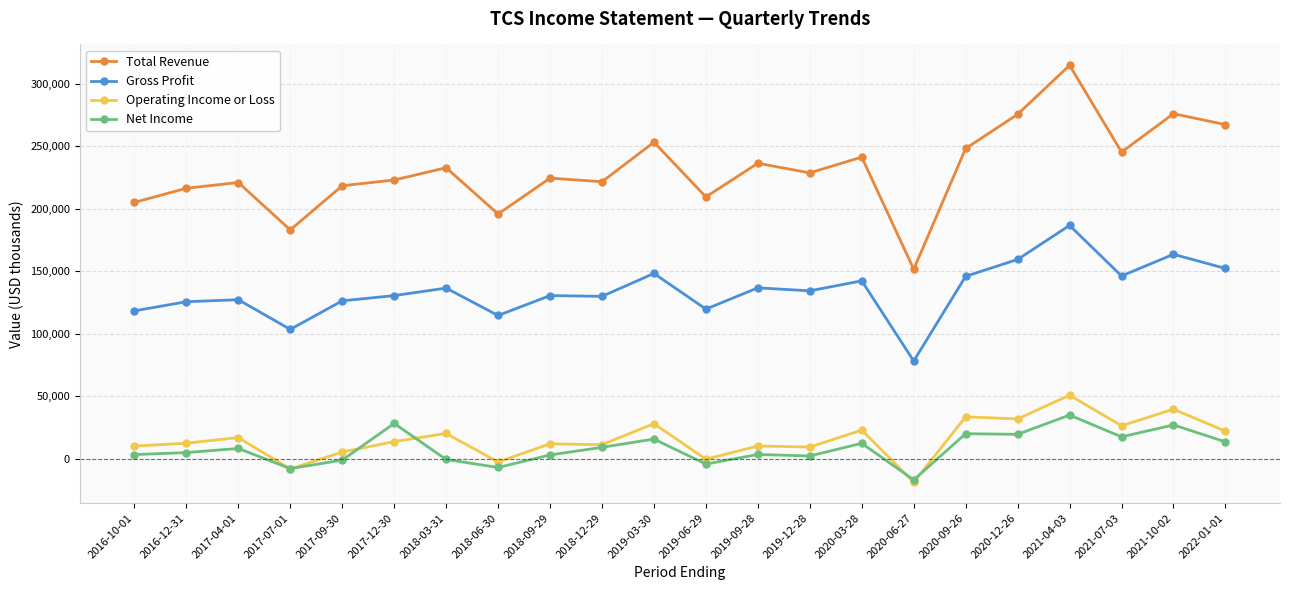

What are all the series names shown in the legend?

Total Revenue, Gross Profit, Operating Income or Loss, Net Income